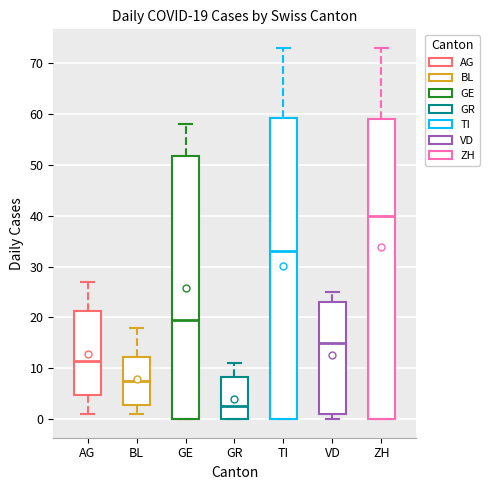

Which box's median line is the highest?

ZH